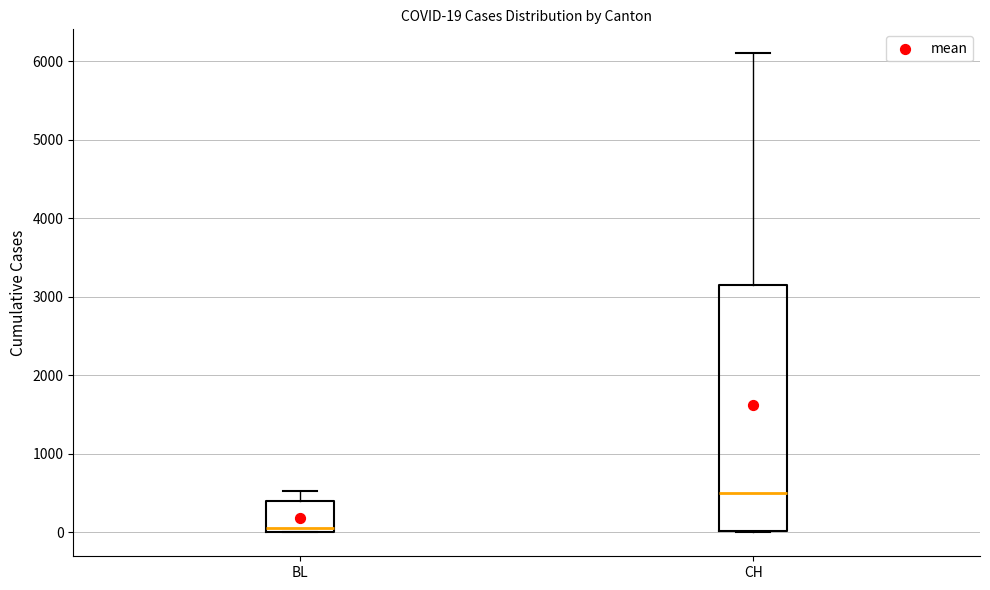

Which box is the tallest, from its lower edge to its upper edge?

CH